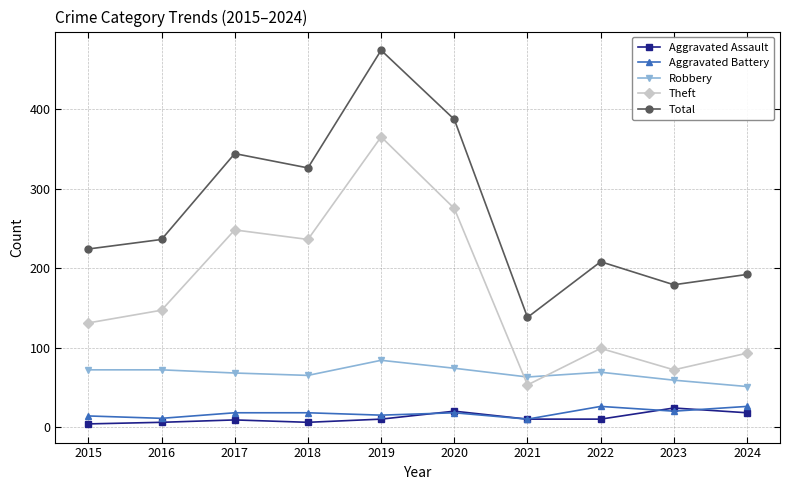

Which series has the largest range (max minus min)?

Total